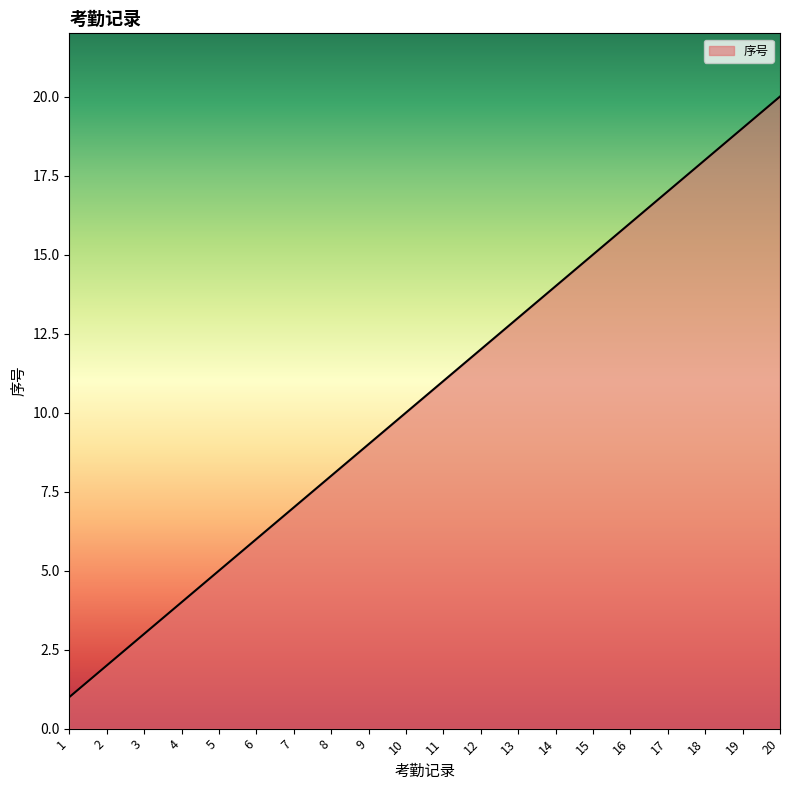

True or false: there are more than 2 points higher than both neighbors.

False